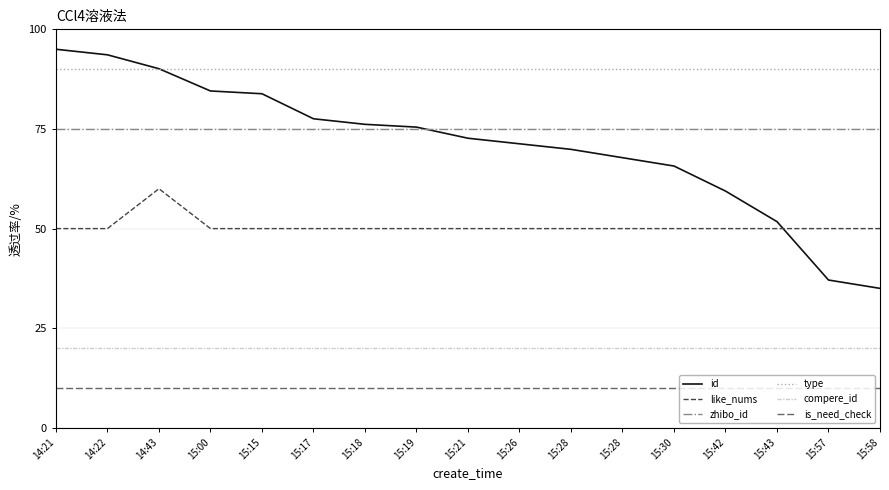

What is the difference between the highest and lowest values at 15:00?

80.0